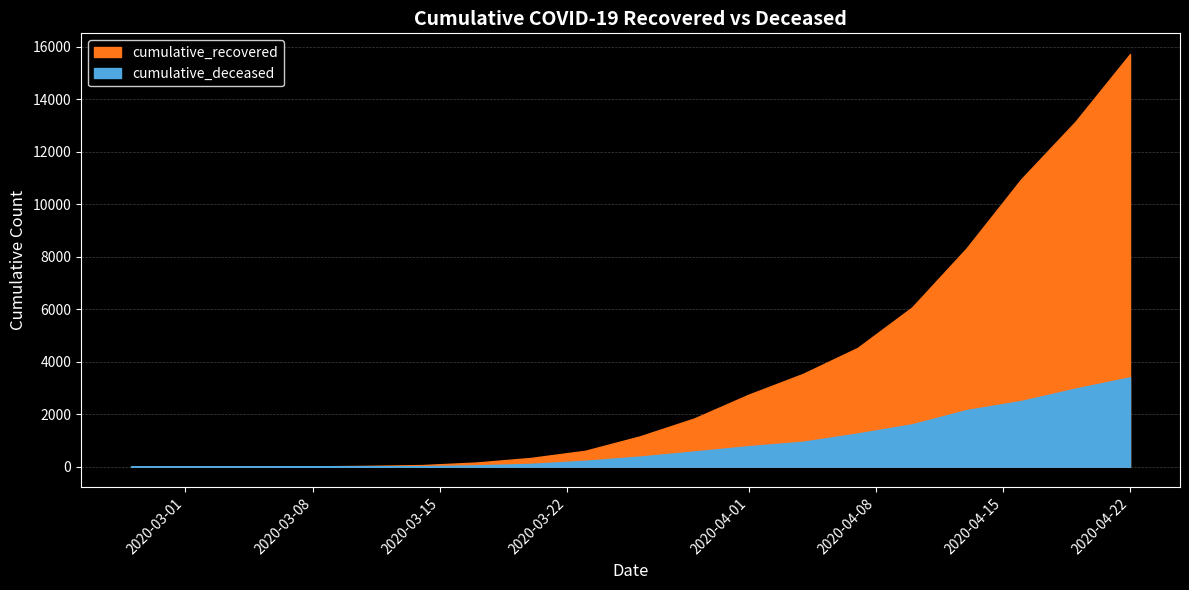

True or false: cumulative_recovered and cumulative_deceased cross at least once.

False